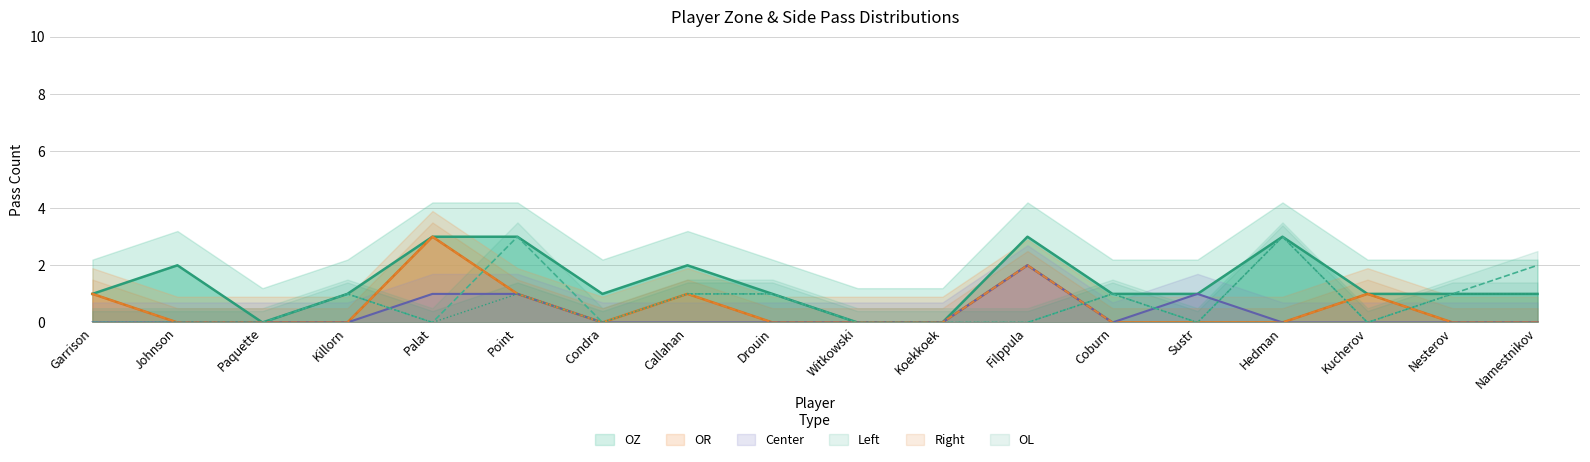

Reading right to left, what are all the values shown in this chart?

Left: 2	1	0	3	0	1	0	0	0	1	1	0	3	0	1	0	0	0
Right: 0	0	1	0	0	0	2	0	0	0	1	0	1	3	0	0	0	1
OZ: 1	1	1	3	1	1	3	0	0	1	2	1	3	3	1	0	2	1
OR: 0	0	1	0	0	0	2	0	0	0	1	0	1	3	0	0	0	1
Center: 0	0	0	0	1	0	2	0	0	0	0	0	1	1	0	0	0	0
OL: 1	1	0	3	0	1	0	0	0	1	1	0	1	0	1	0	0	0